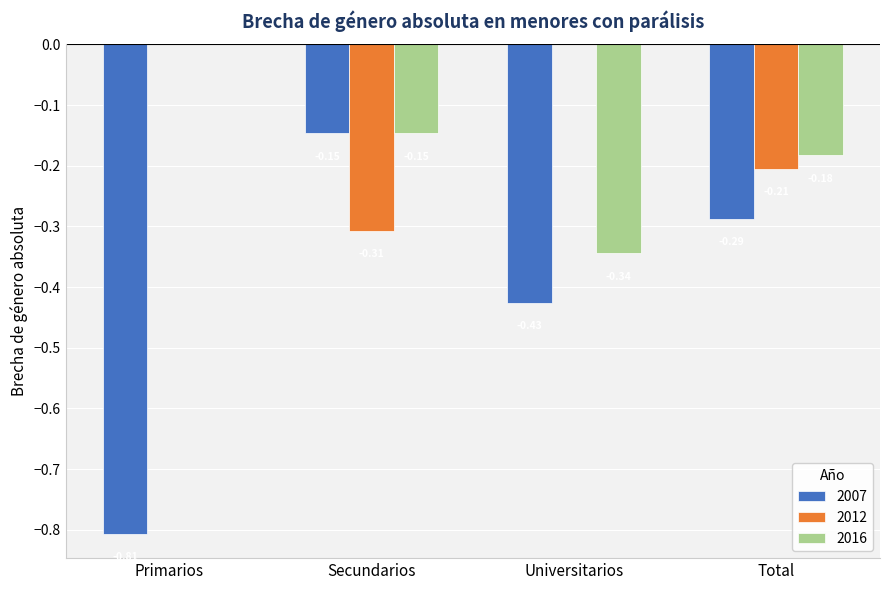

How many groups of bars are there?

4